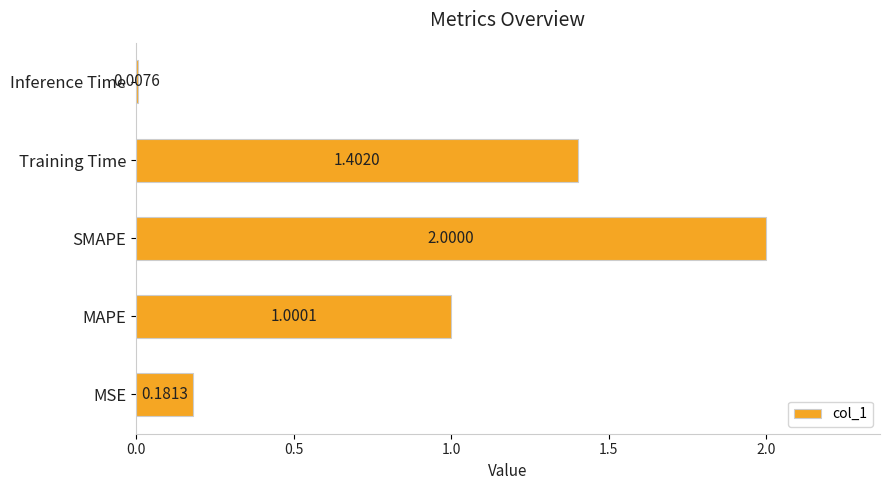

Which category has the highest value across all series?

SMAPE